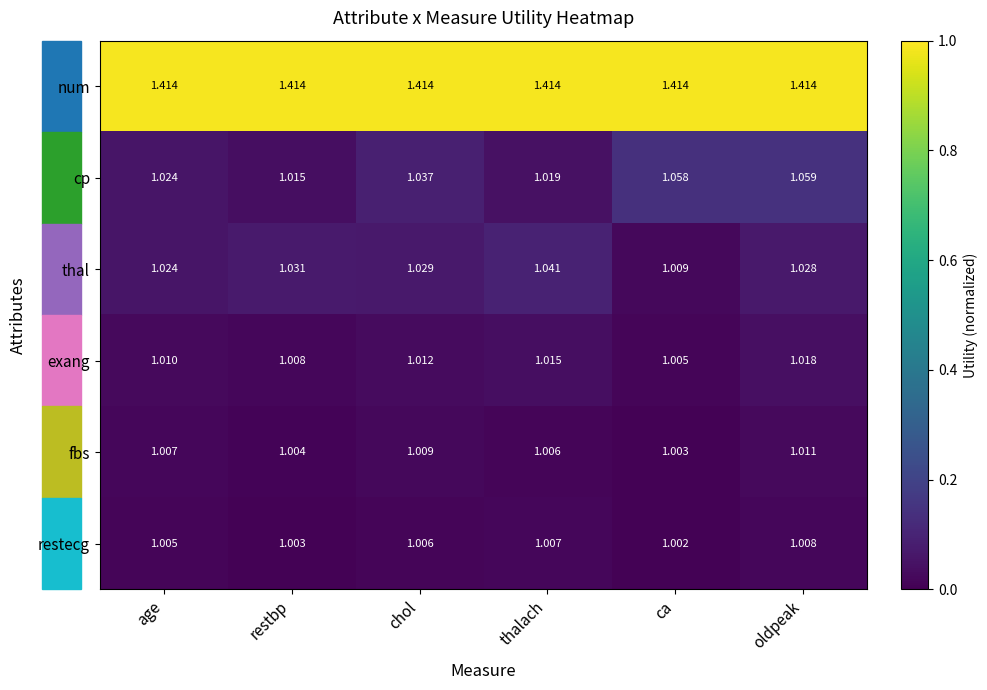

Which series changed the most between chol and thalach?

cp